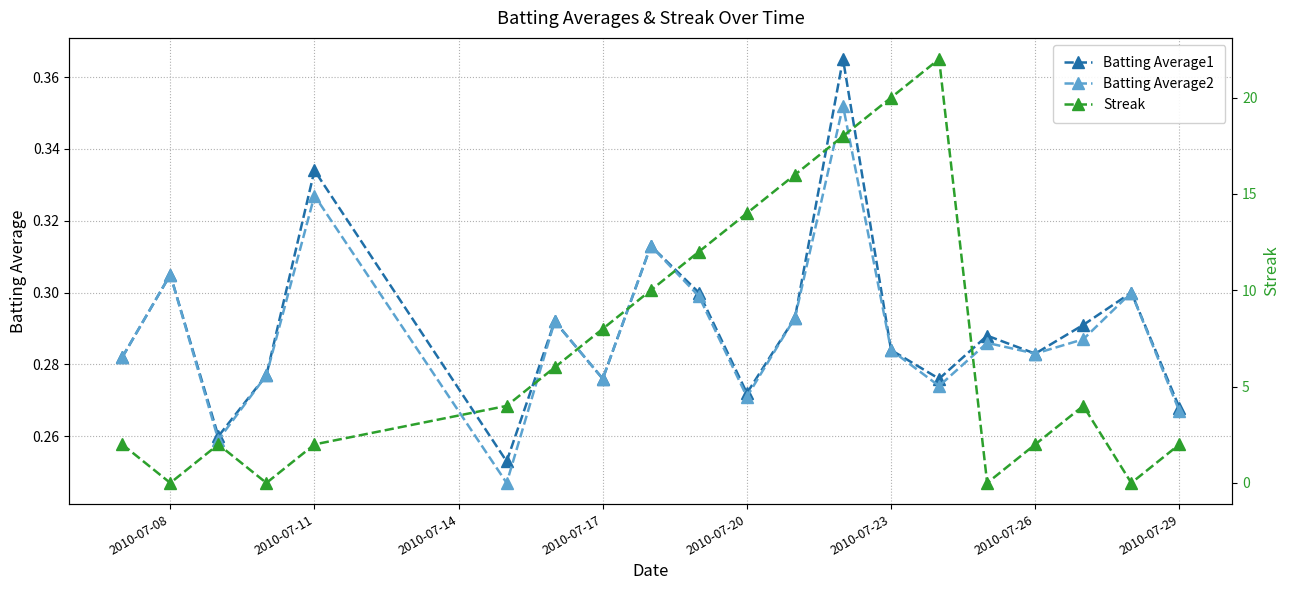

Count the Batting Average1 values in the range 0 to 1.

20